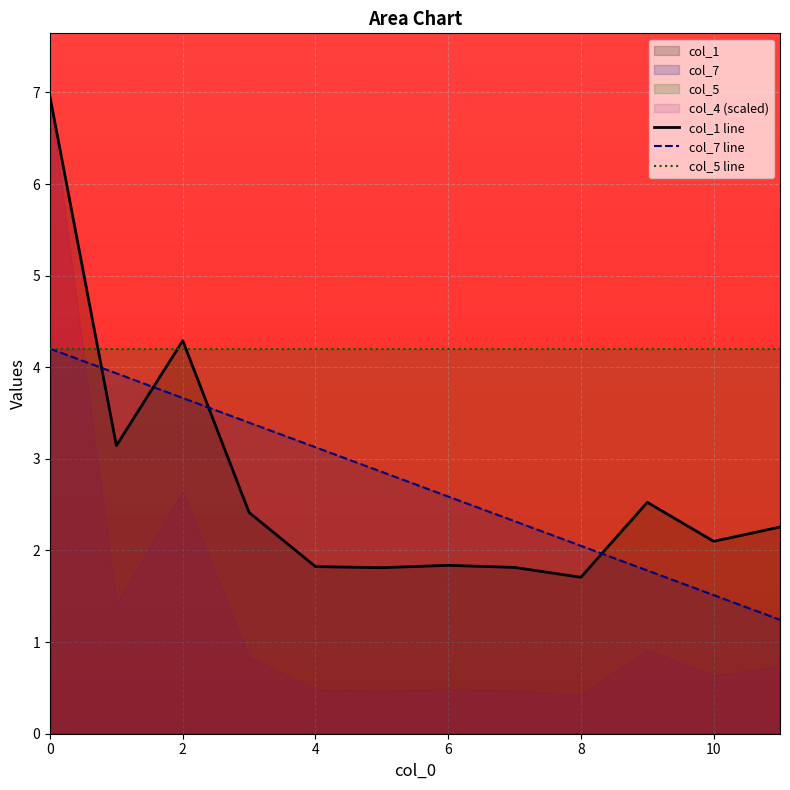

After their last crossing, which series has the higher values: col_1 line or col_7 line?

col_1 line